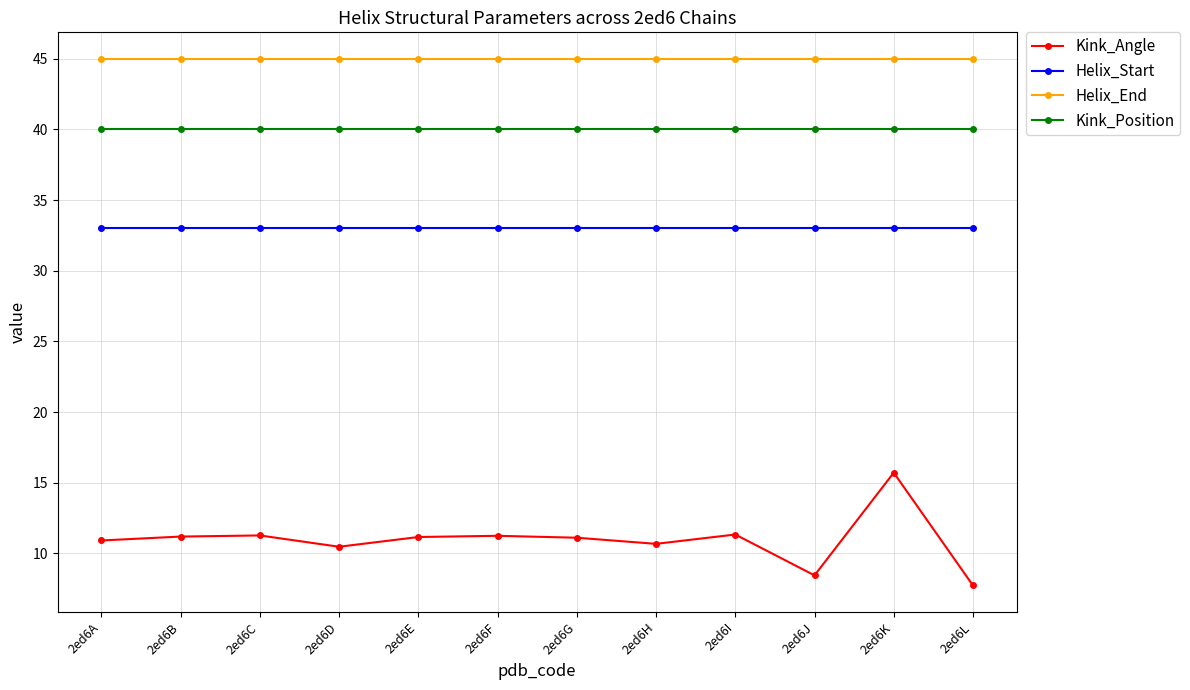

What are all the series names shown in the legend?

Kink_Angle, Helix_Start, Helix_End, Kink_Position